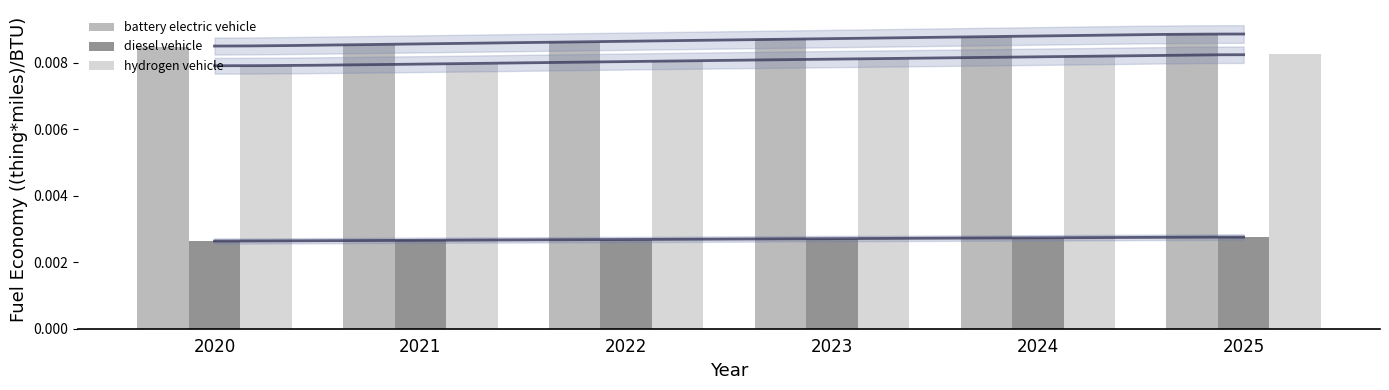

The value of hydrogen vehicle at 2021 is 0.0. True or false?

True